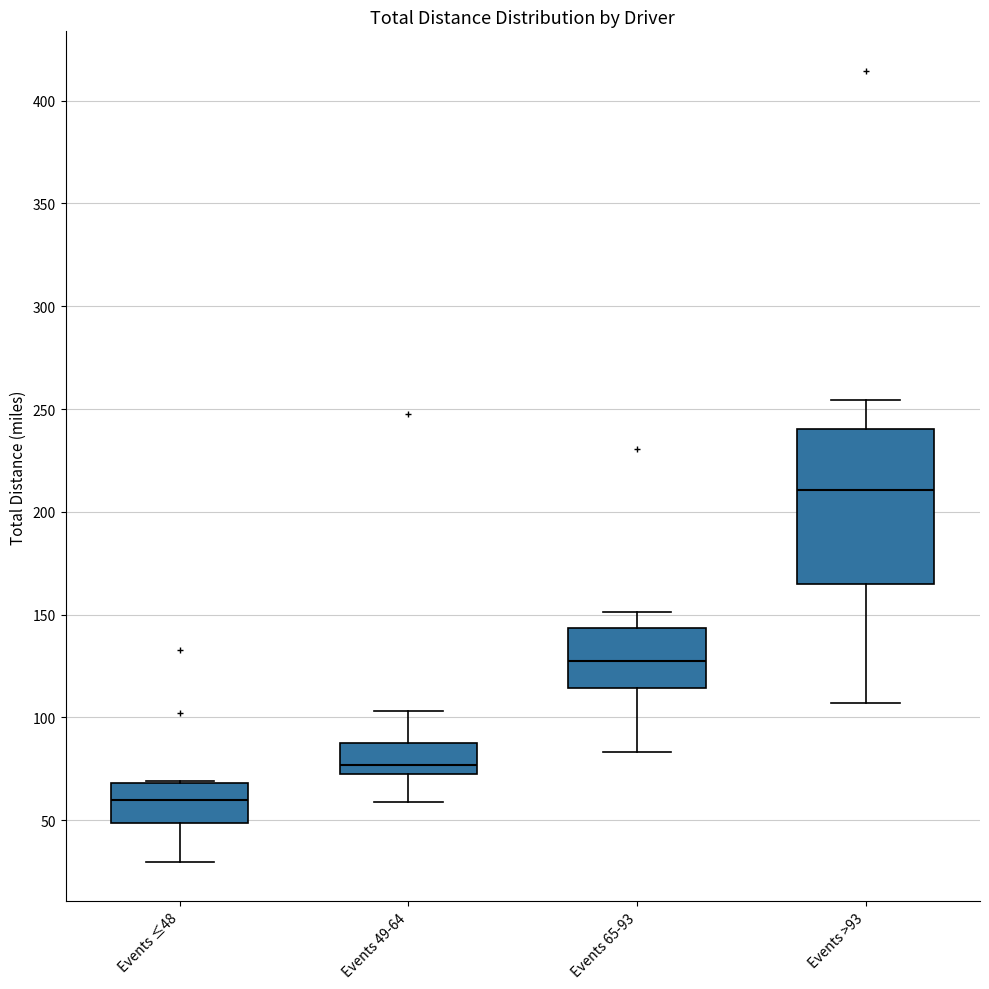

Which box is the tallest, from its lower edge to its upper edge?

Events >93